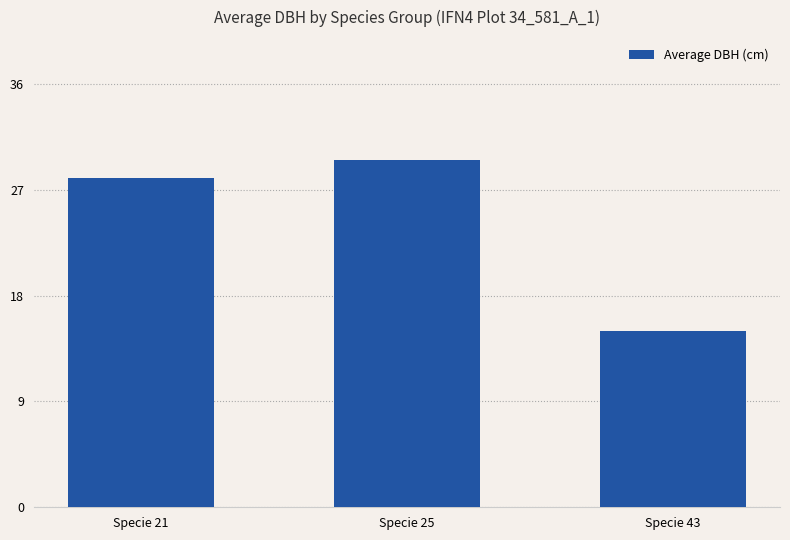

At which category does the chart reach its peak across all series?

Specie 25